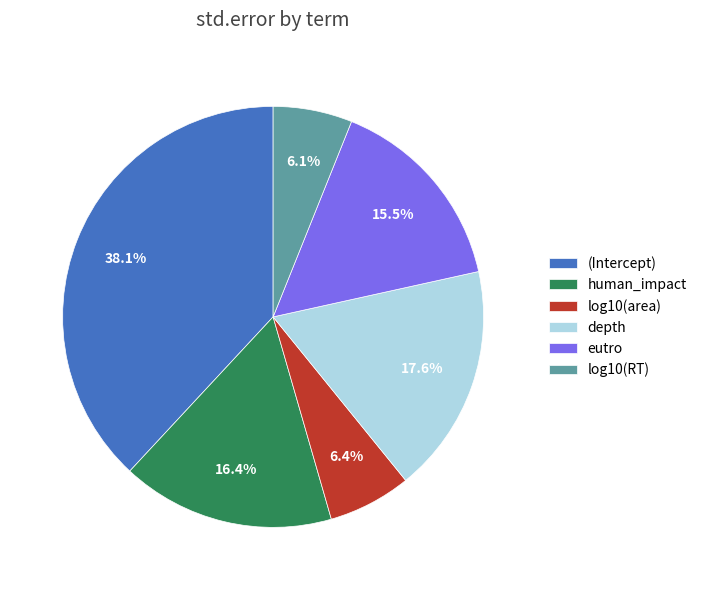

To the nearest percent, what is the difference between the largest and smallest slice percentages?

32%